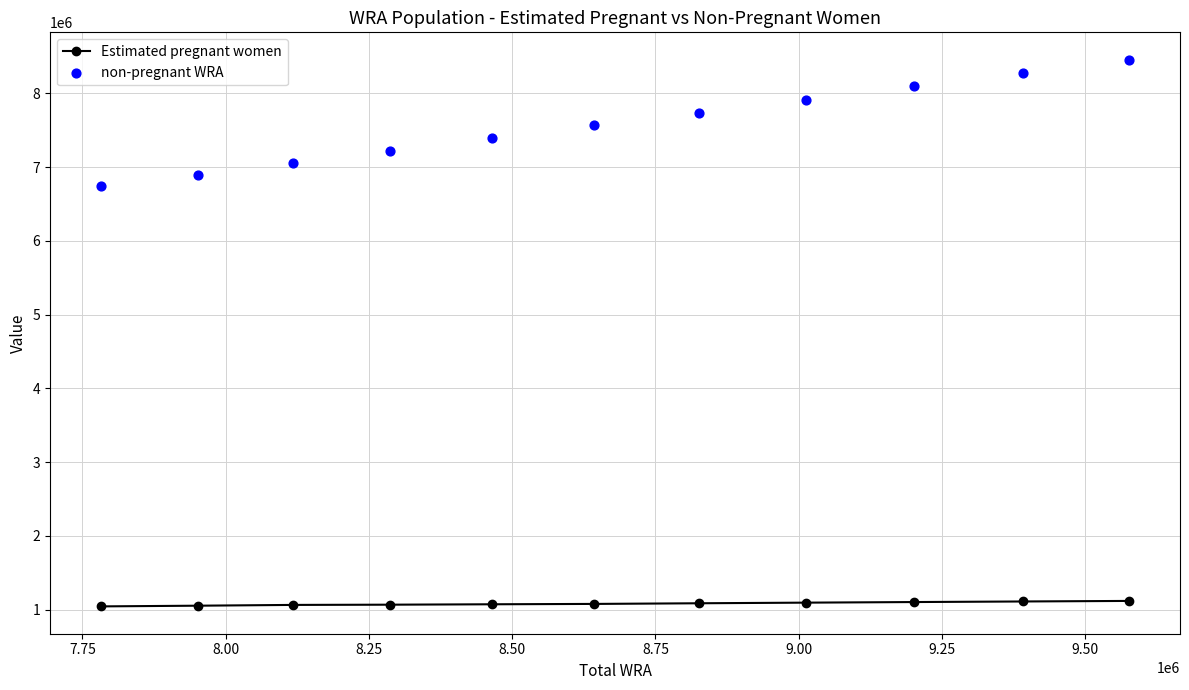

Which series has the largest total across all categories?

non-pregnant WRA